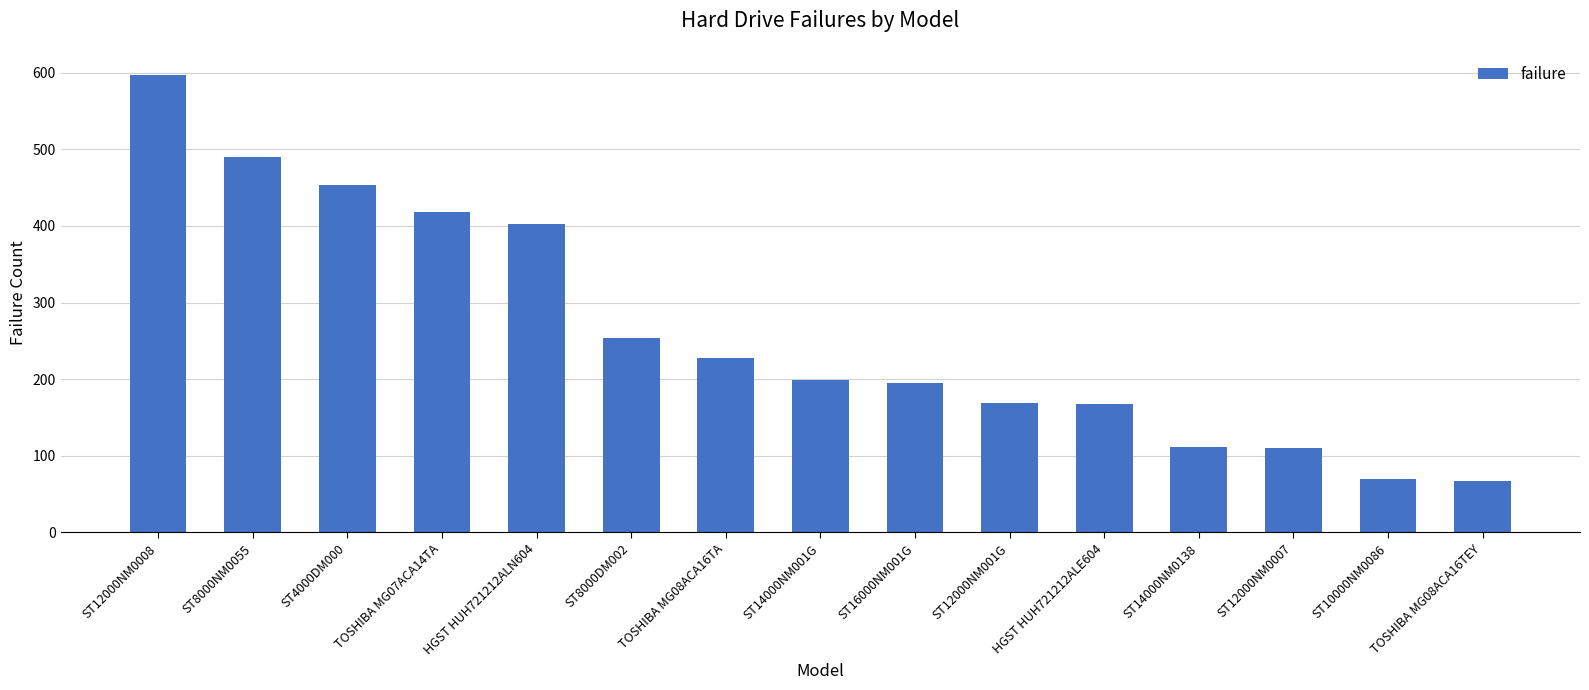

What is the greatest value displayed?

597